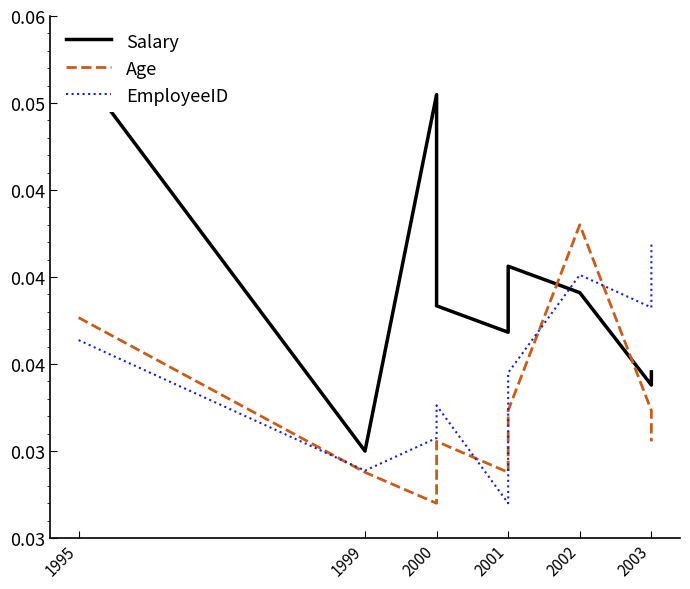

True or false: EmployeeID and Age cross at least once.

True